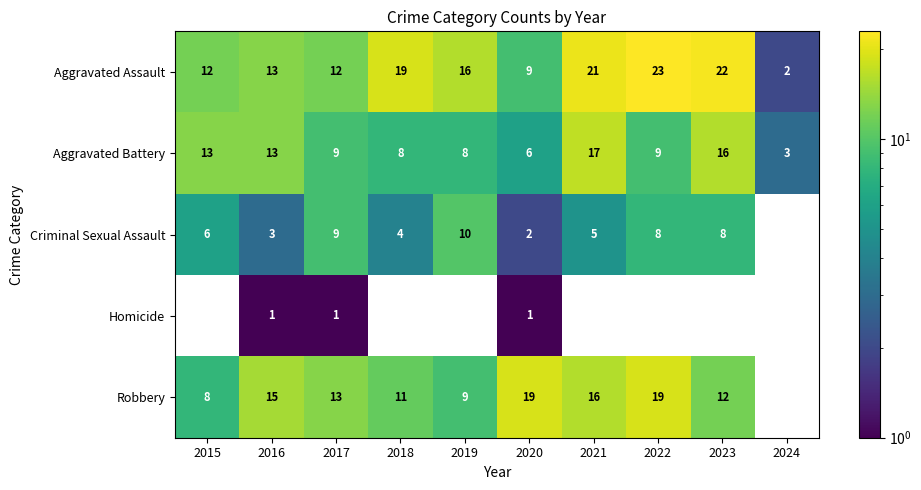

At 2020, list the series in order from smallest to largest.

Homicide, Criminal Sexual Assault, Aggravated Battery, Aggravated Assault, Robbery